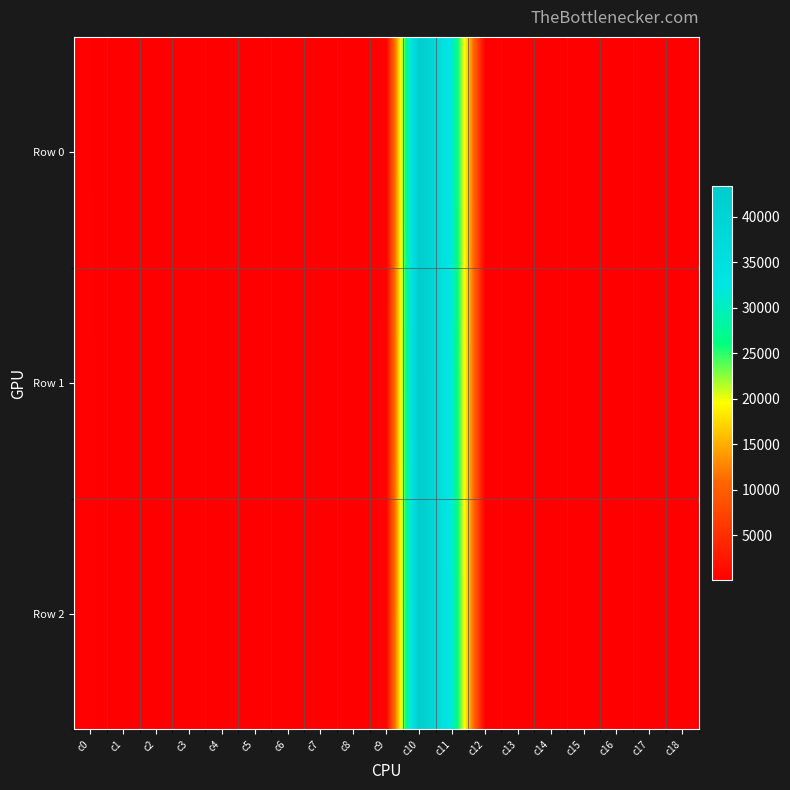

What is the total value across all series at c3?

153.5